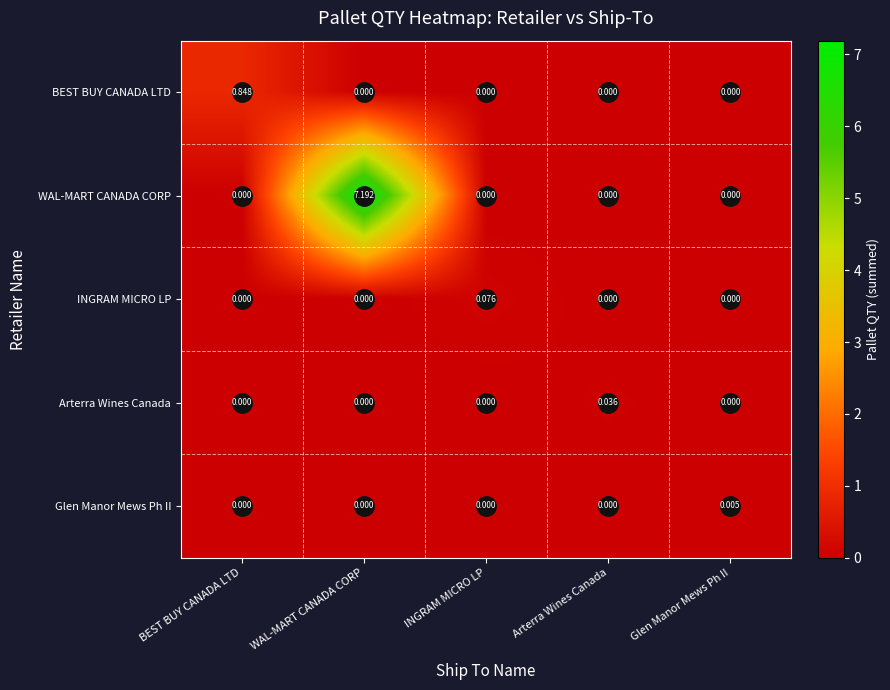

Which series has the largest total across all categories?

WAL-MART CANADA CORP